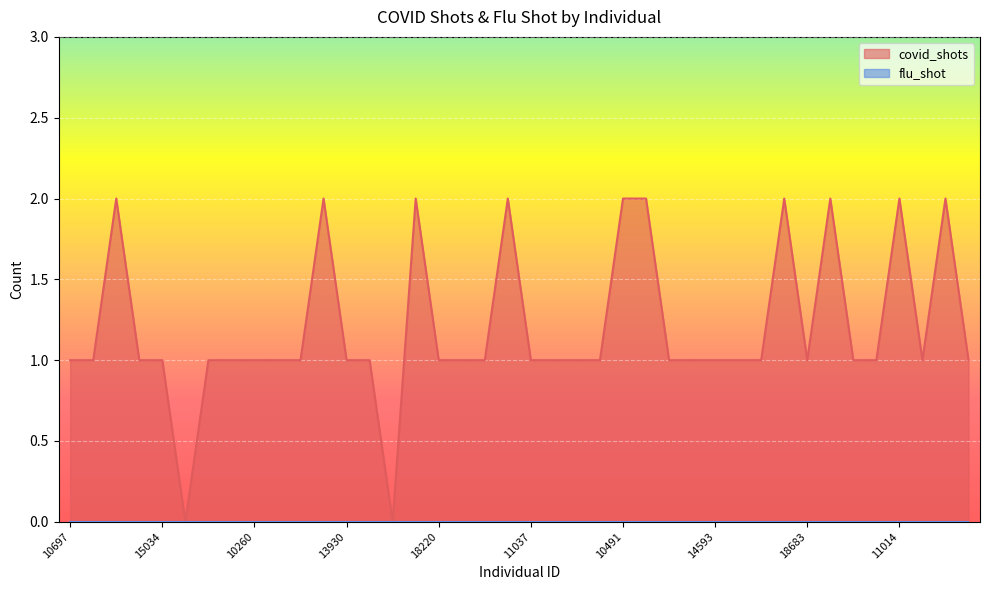

Rank the categories by value from lowest to highest.

11239, 14952, 10697, 19784, 16570, 15034, 17630, 15682, 10260, 18585, 13986, 13930, 19987, 18220, 12246, 19463, 11037, 16619, 18059, 19115, 17637, 11930, 14593, 11486, 18130, 18683, 19634, 17765, 16658, 14423, 10177, 18433, 19768, 14998, 10491, 12869, 17374, 19074, 11014, 19112